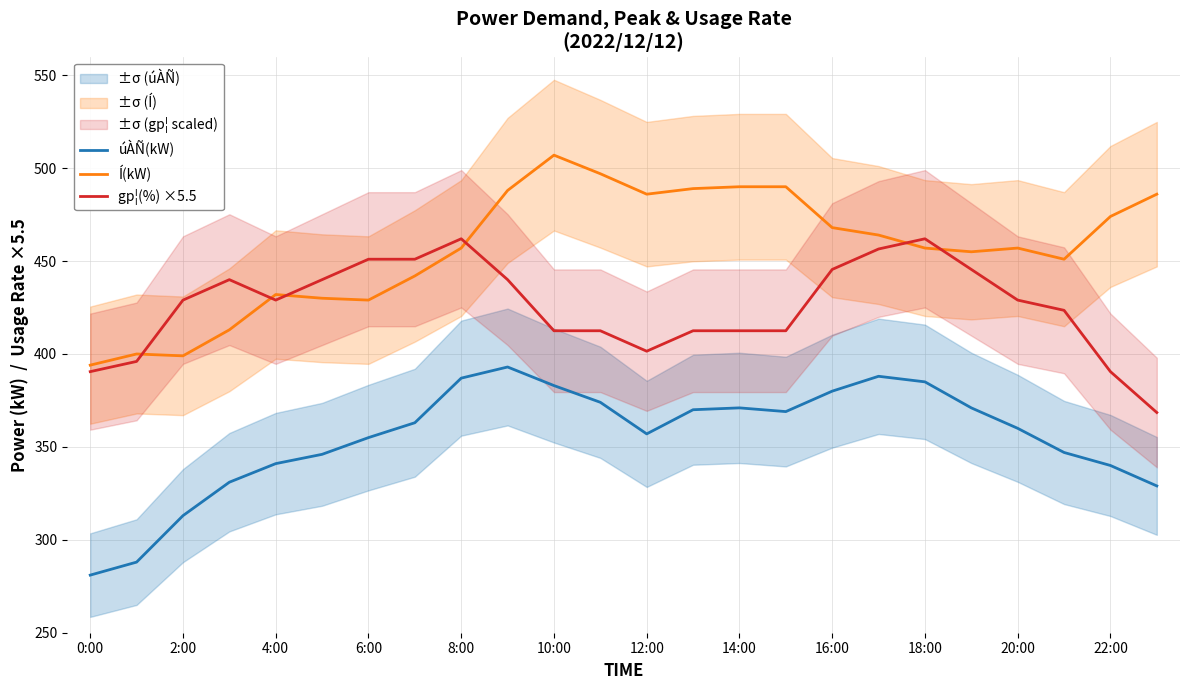

At which label is Í(kW) closest to 450?

21